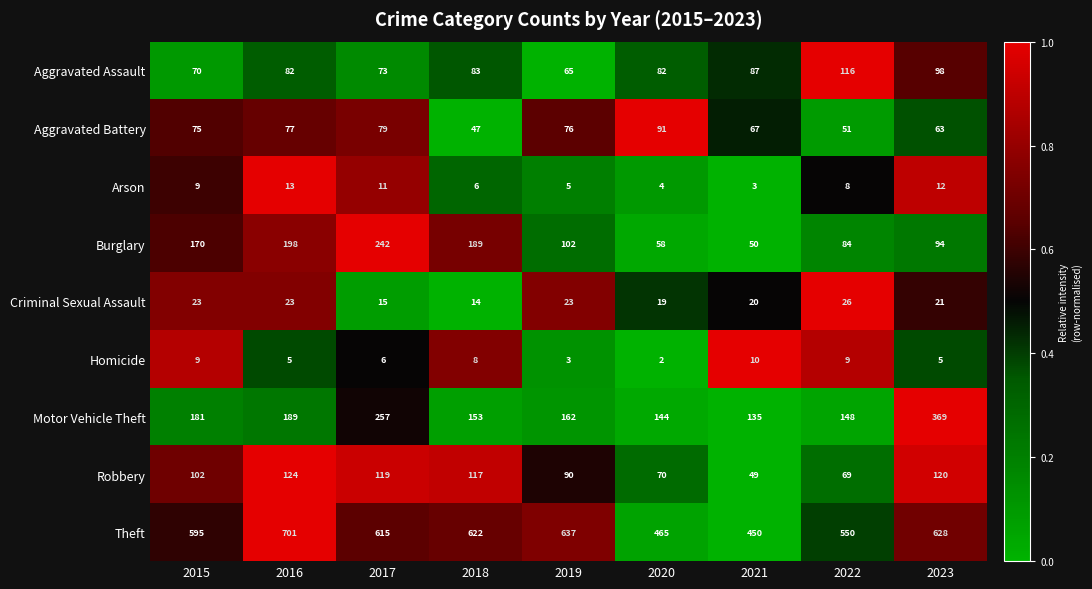

What is the maximum value shown in the chart?

701